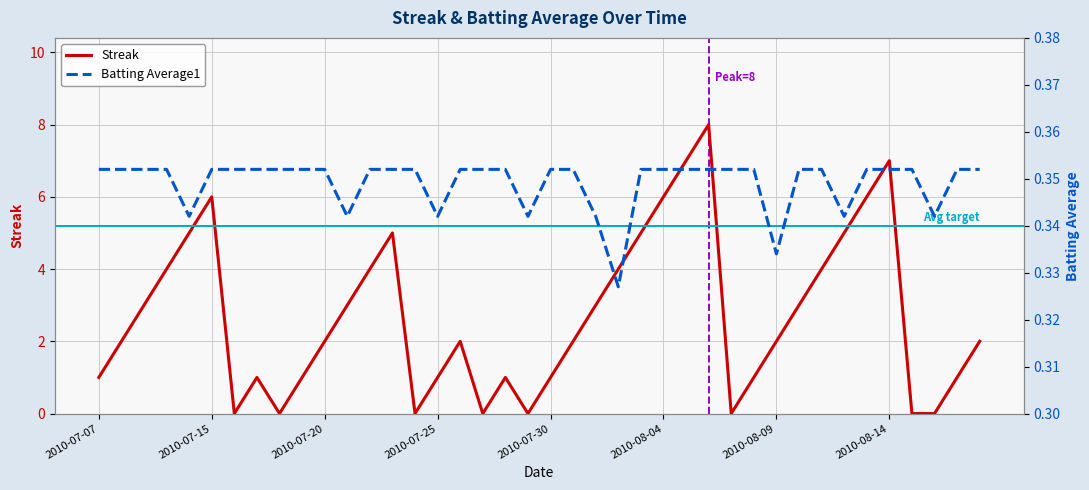

What is the sum of the Batting Average1 values at 2010-08-14 and 2010-08-05?

0.7